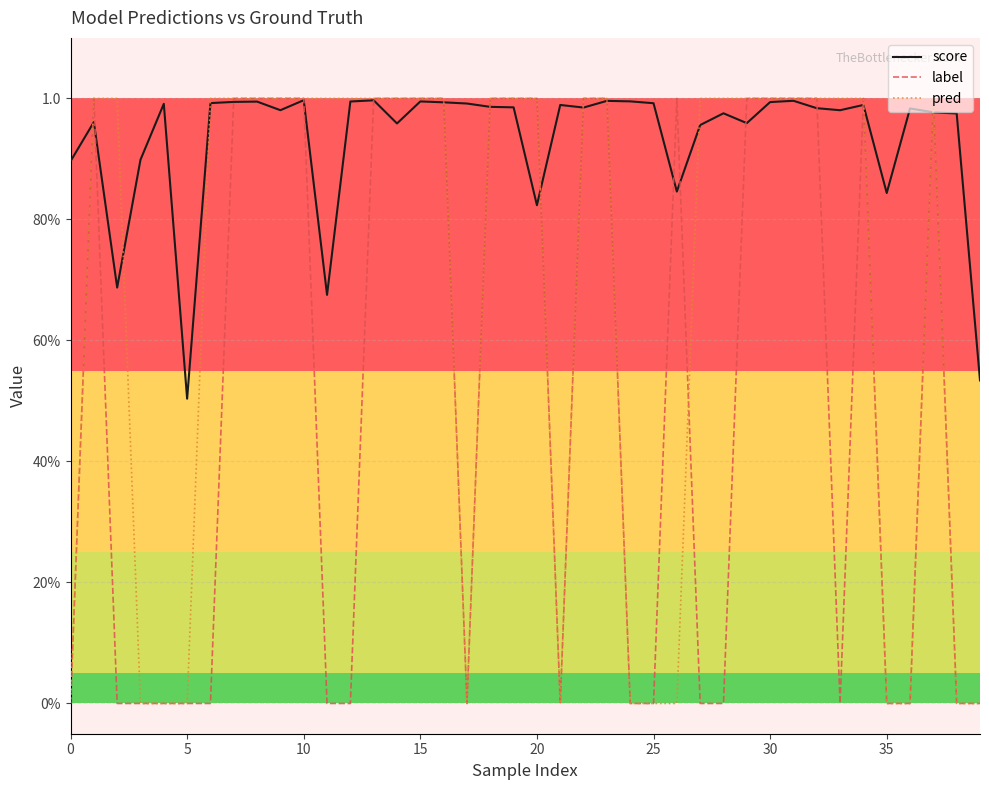

What are all the series names shown in the legend?

score, label, pred